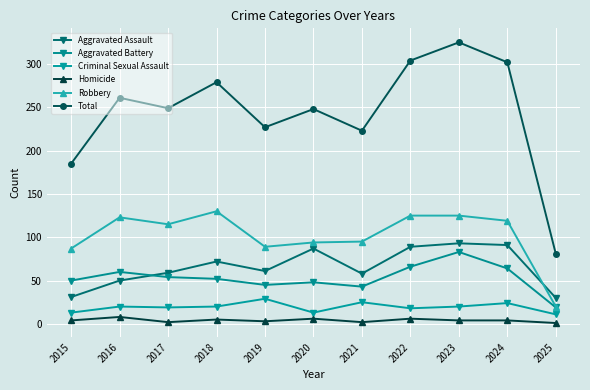

How many lines are shown in the chart?

6